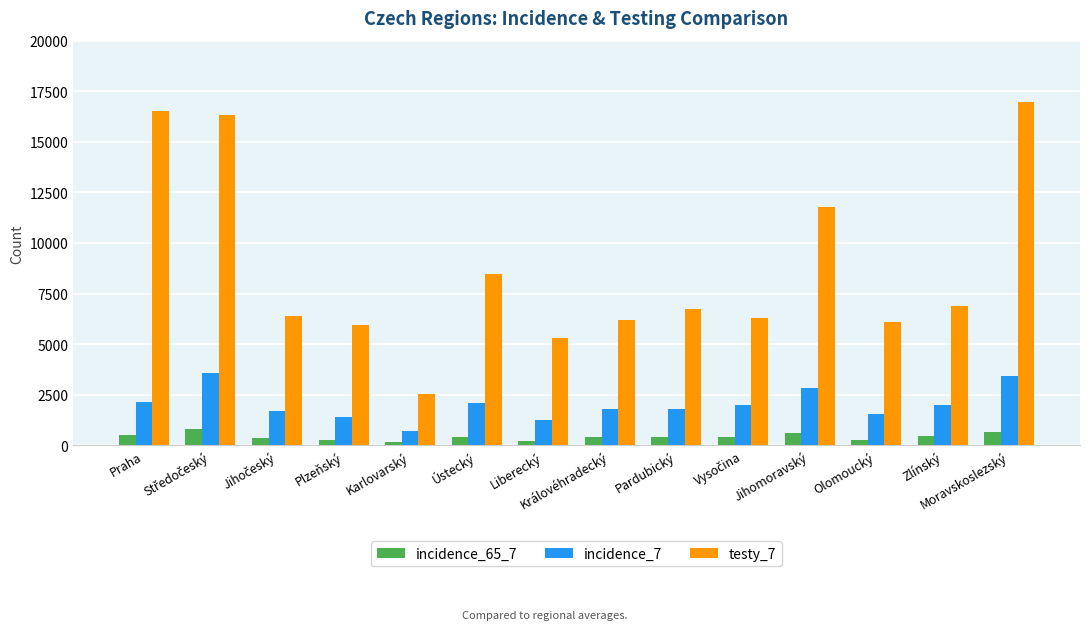

True or false: testy_7 has a value of 2532 at Karlovarský.

True